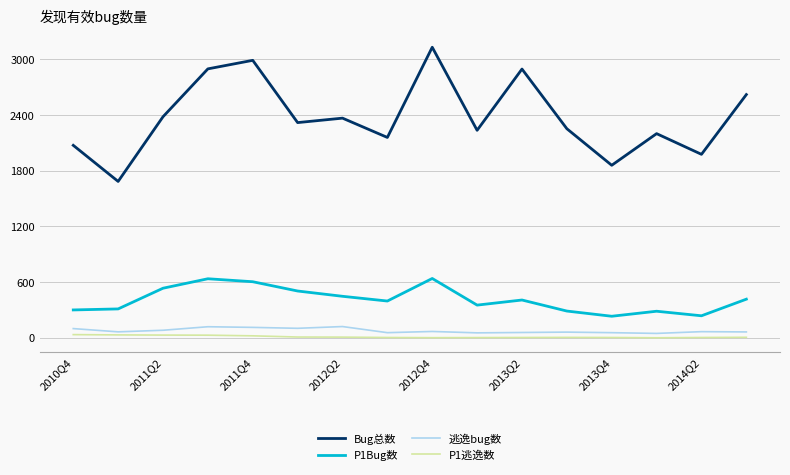

What is the greatest value displayed?

3131